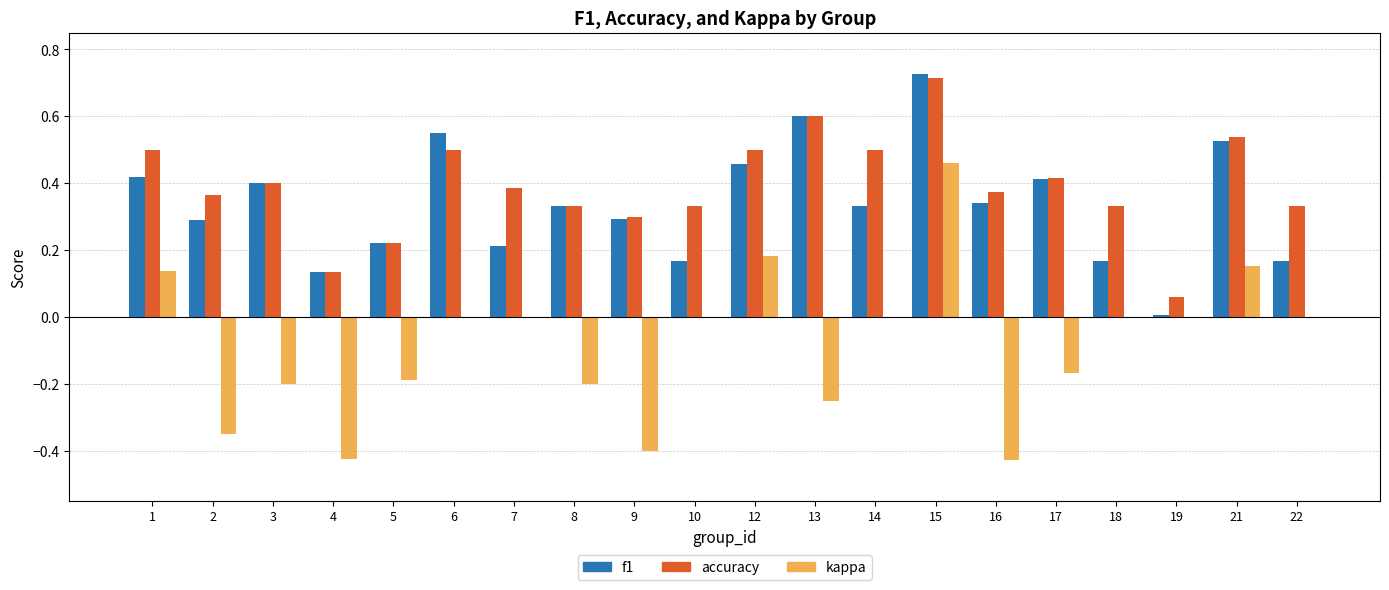

The kappa series shows -0.3 at 5. True or false?

False